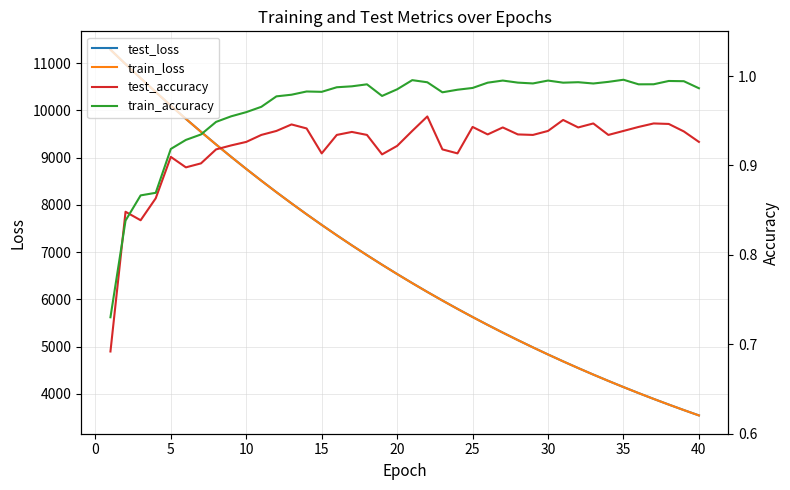

The value of train_loss at 20 is 6535.4. True or false?

True